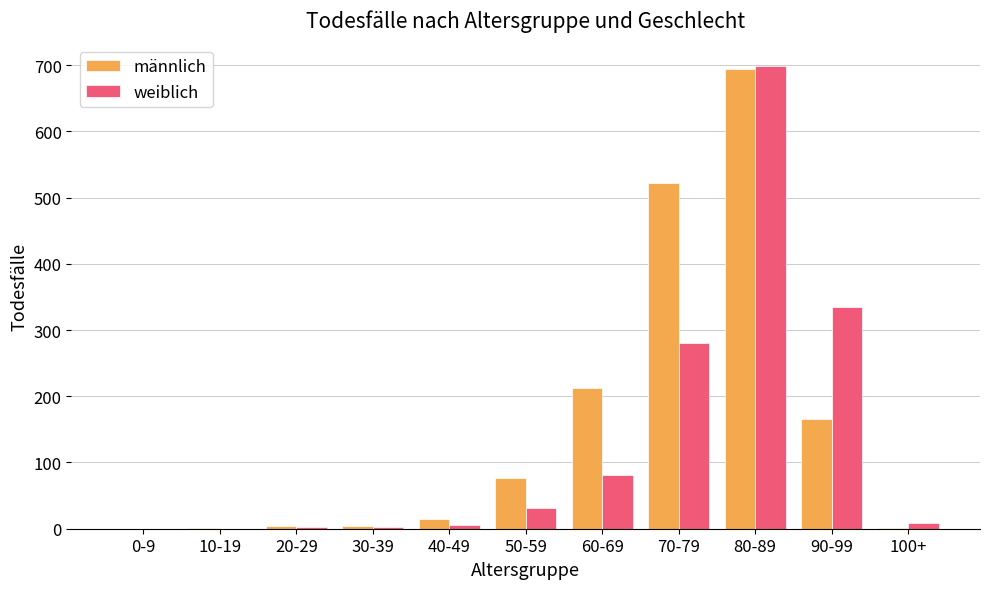

Is the value of männlich at 40-49 greater than the value of weiblich at 10-19?

Yes